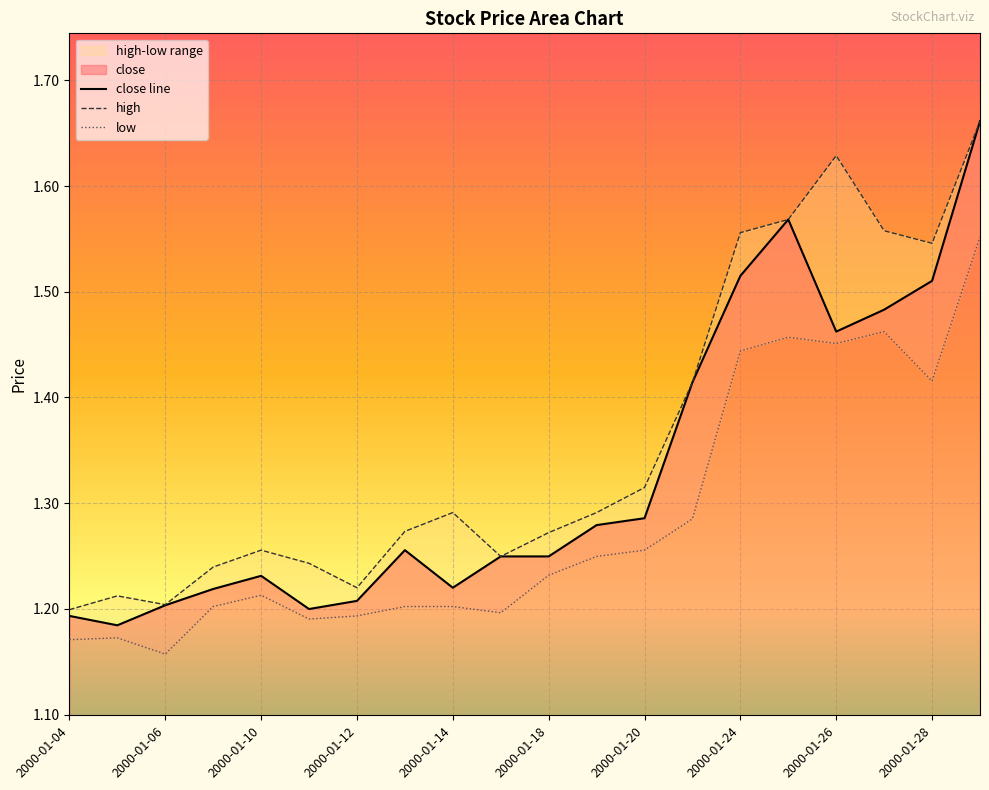

True or false: high has a value of 2.1 at 2000-01-25.

False